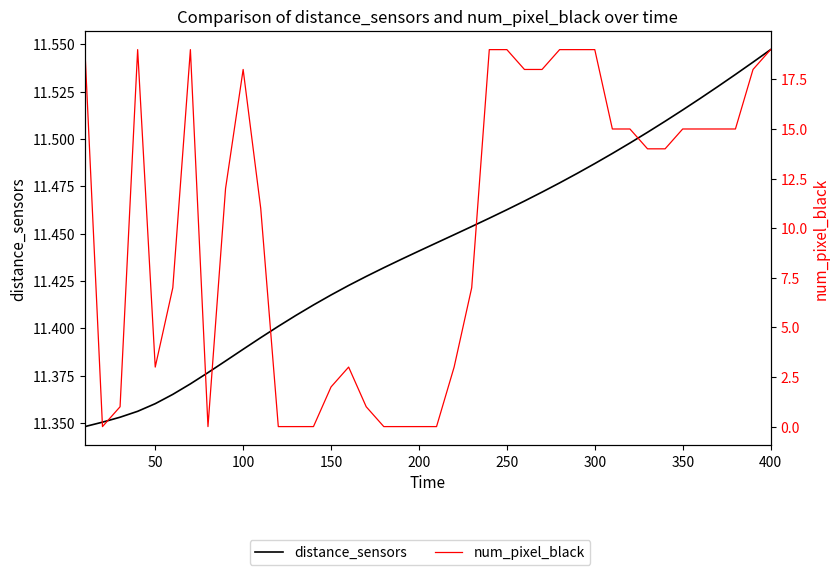

Is this an area chart (filled region under the line)?

No